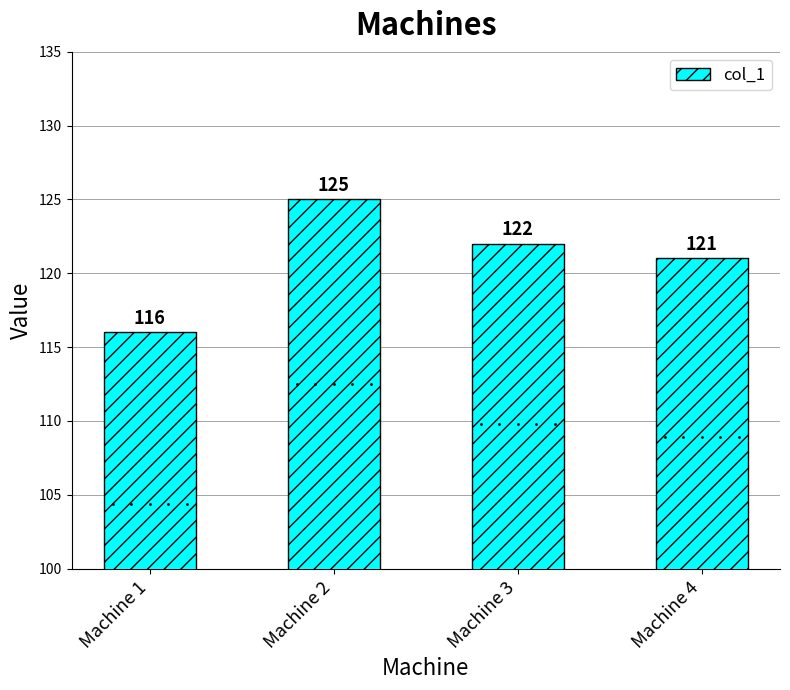

Which category has the lowest value across all series?

Machine 1